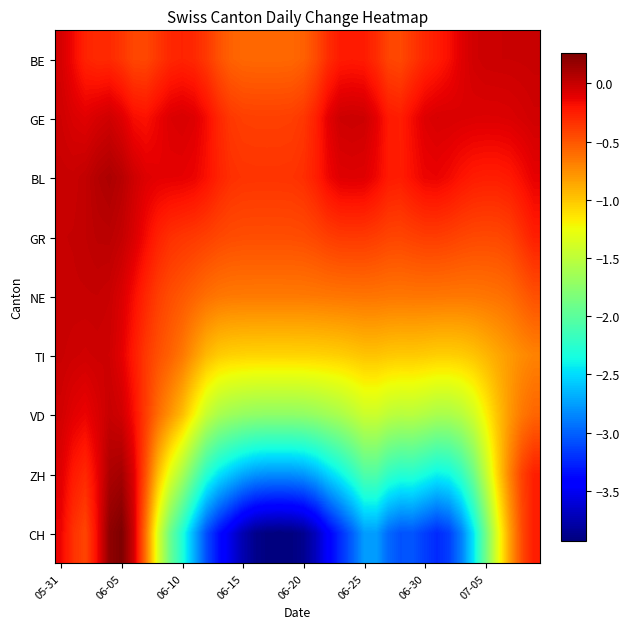

List the series in order of their peak value, highest first.

CH, ZH, BL, GR, NE, VD, BE, TI, GE